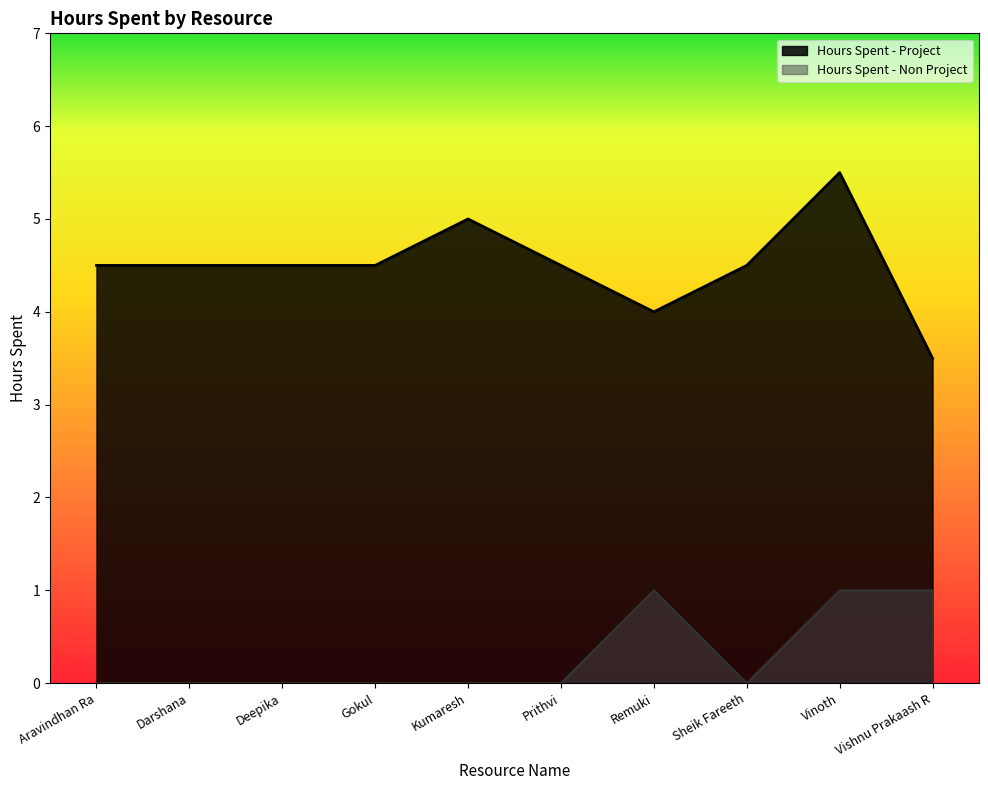

Read the Hours Spent - Project value at Gokul.

4.5